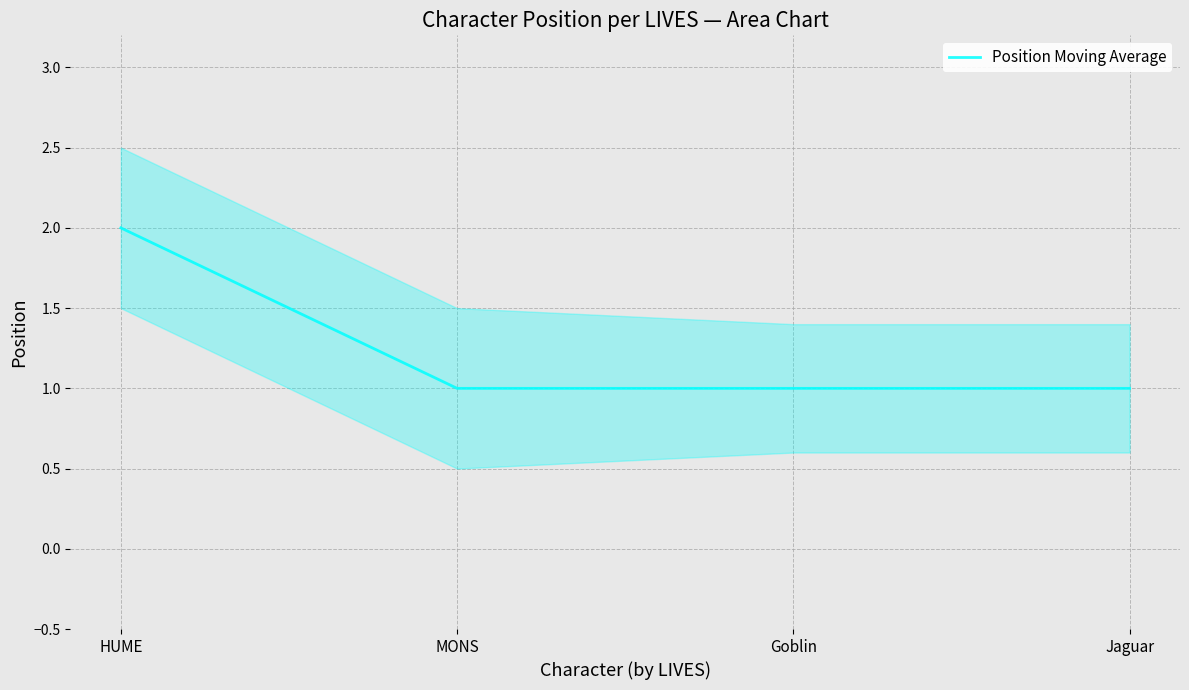

True or false: there are more than 1 points higher than both neighbors.

False